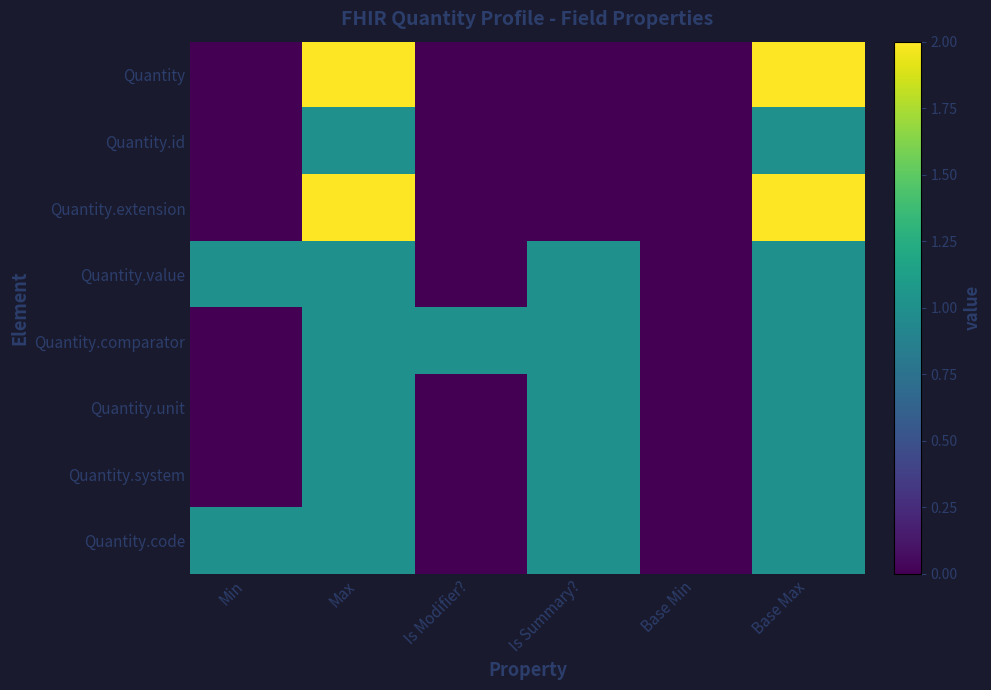

Which series has the largest range (max minus min)?

Quantity